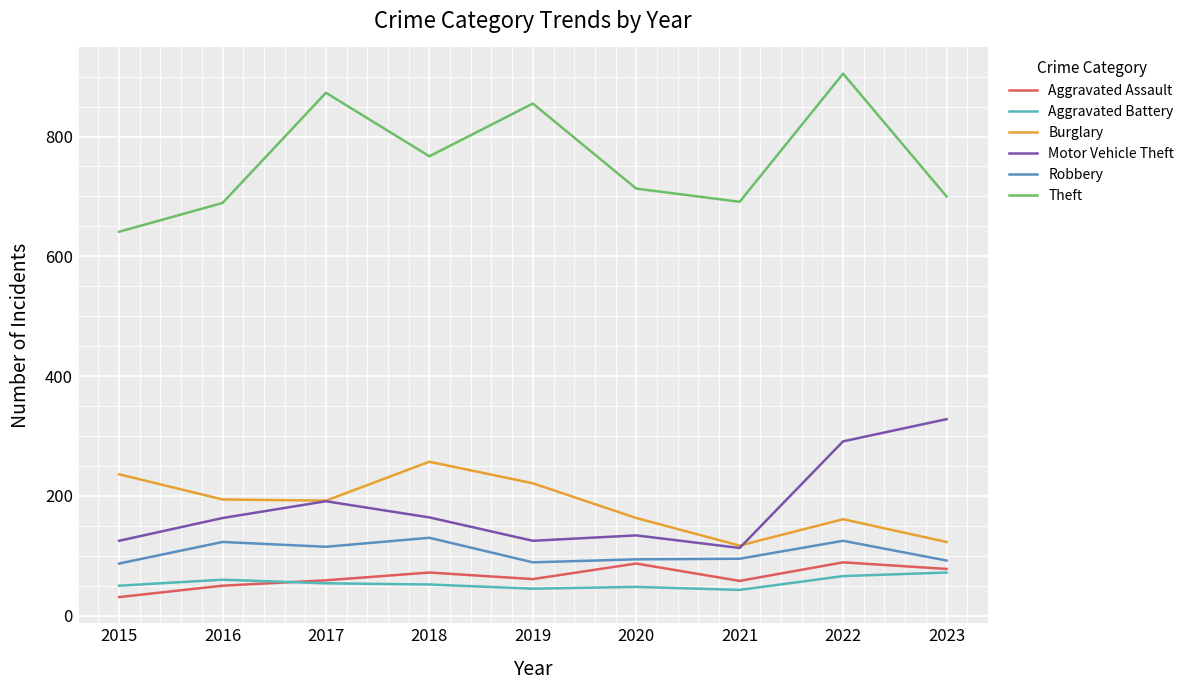

What is the sum of the Motor Vehicle Theft values at 2022 and 2015?

416